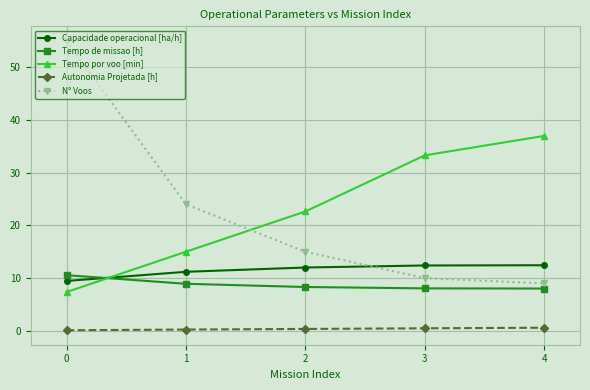

What is the sum of all Autonomia Projetada [h] values?

1.8